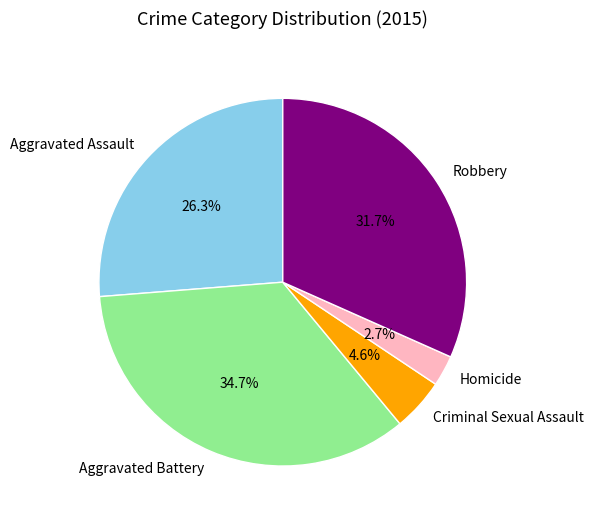

How much of the chart is everything except Aggravated Battery?

65.3%